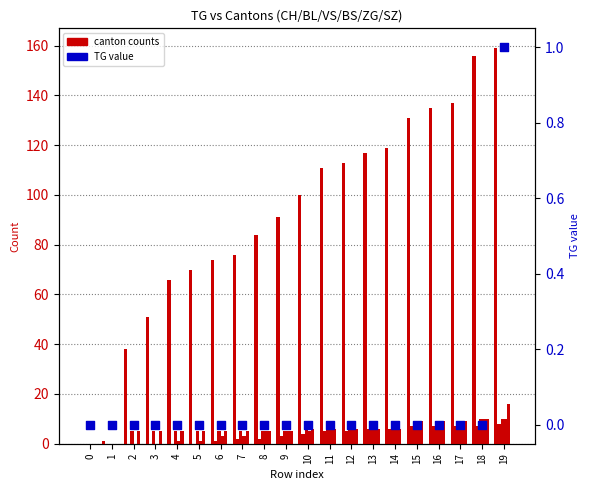

At which category is the sum across all series the highest?

19